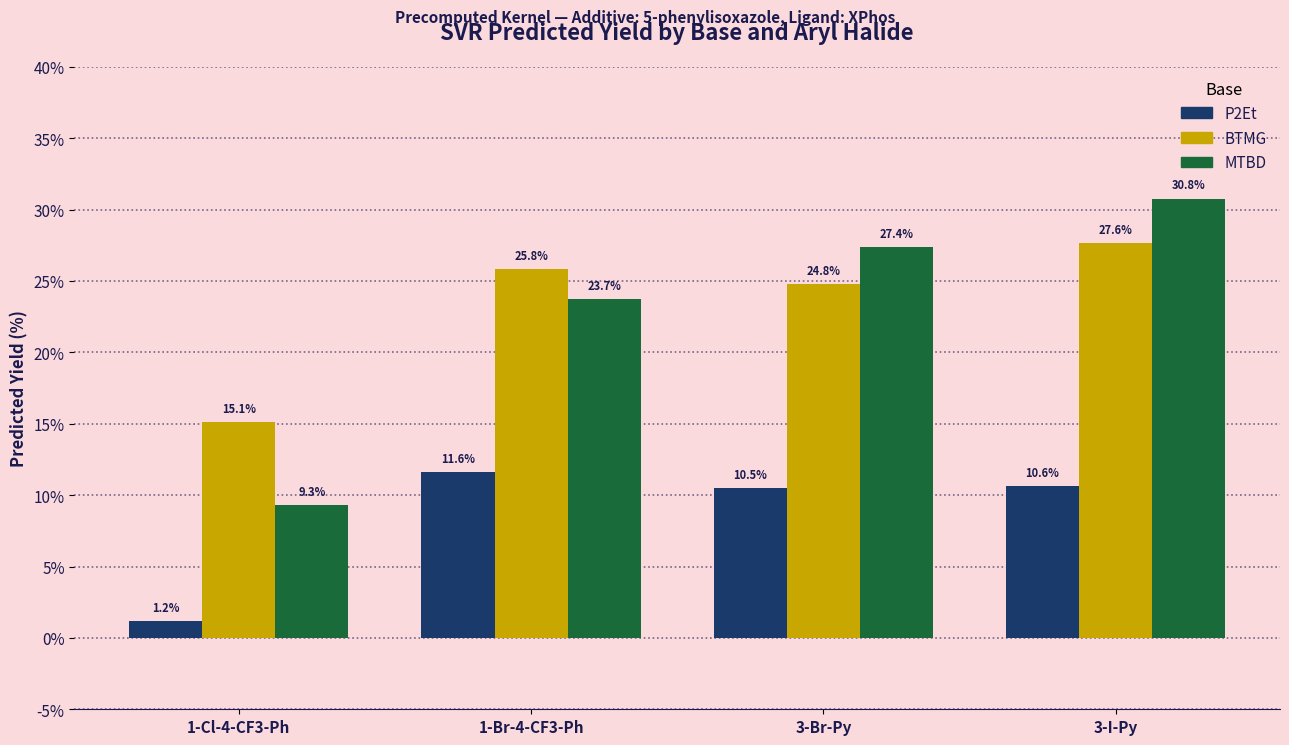

What is the maximum value for P2Et?

11.6